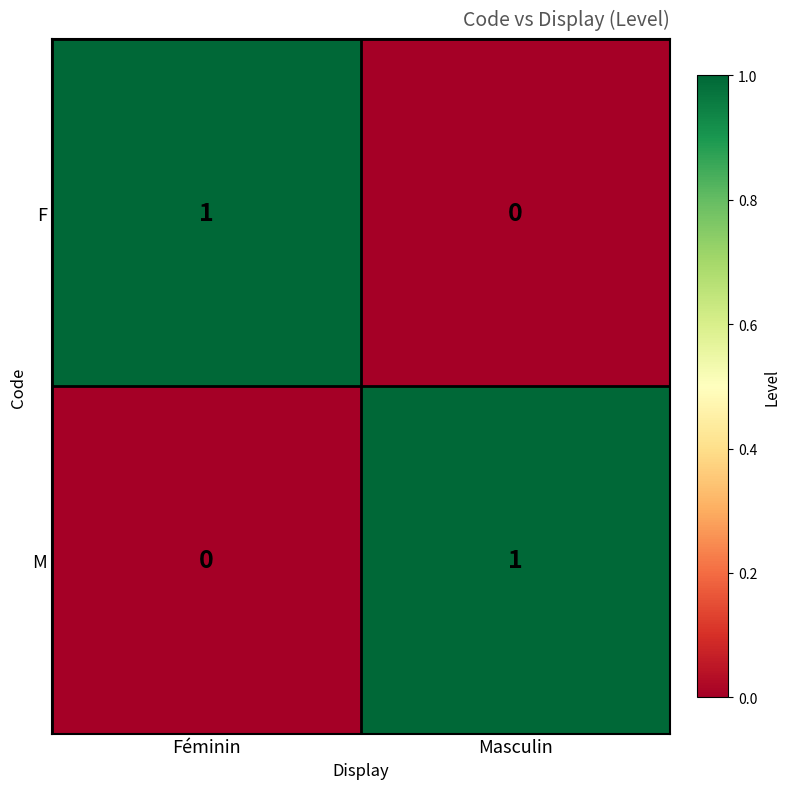

True or false: F has a value of 0 at Féminin.

False